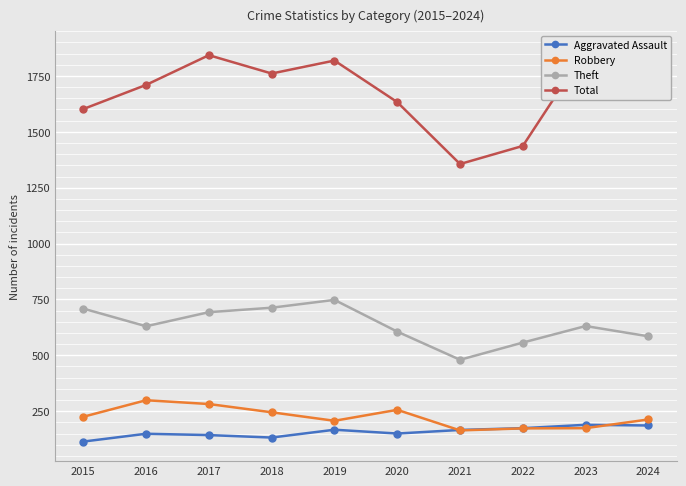

Which category has the lowest value in the Aggravated Assault series?

2015